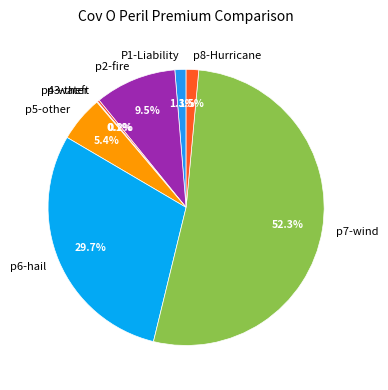

The p5-other slice represents 11% of the pie. True or false?

False